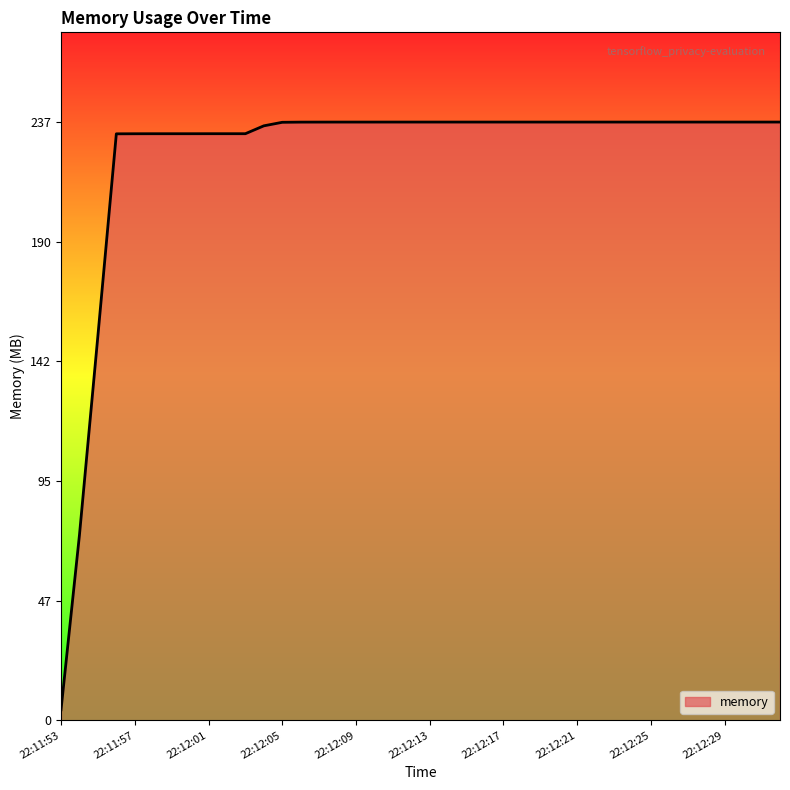

What is the difference between the maximum and minimum values?

233.0